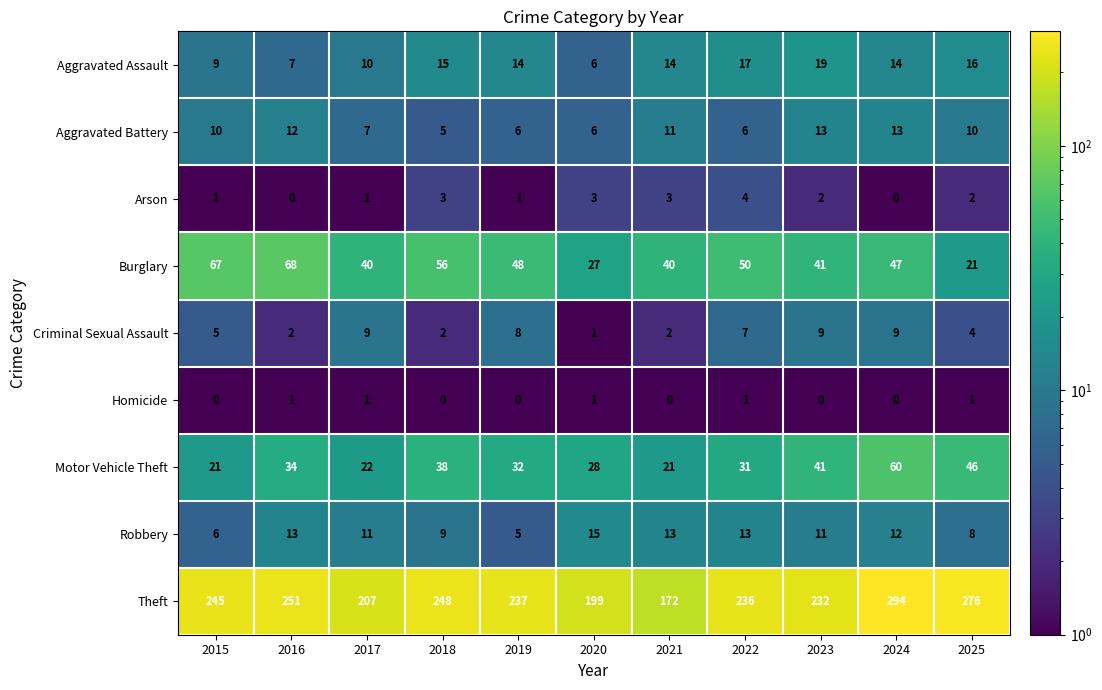

Which series changed the most between 2018 and 2023?

Theft